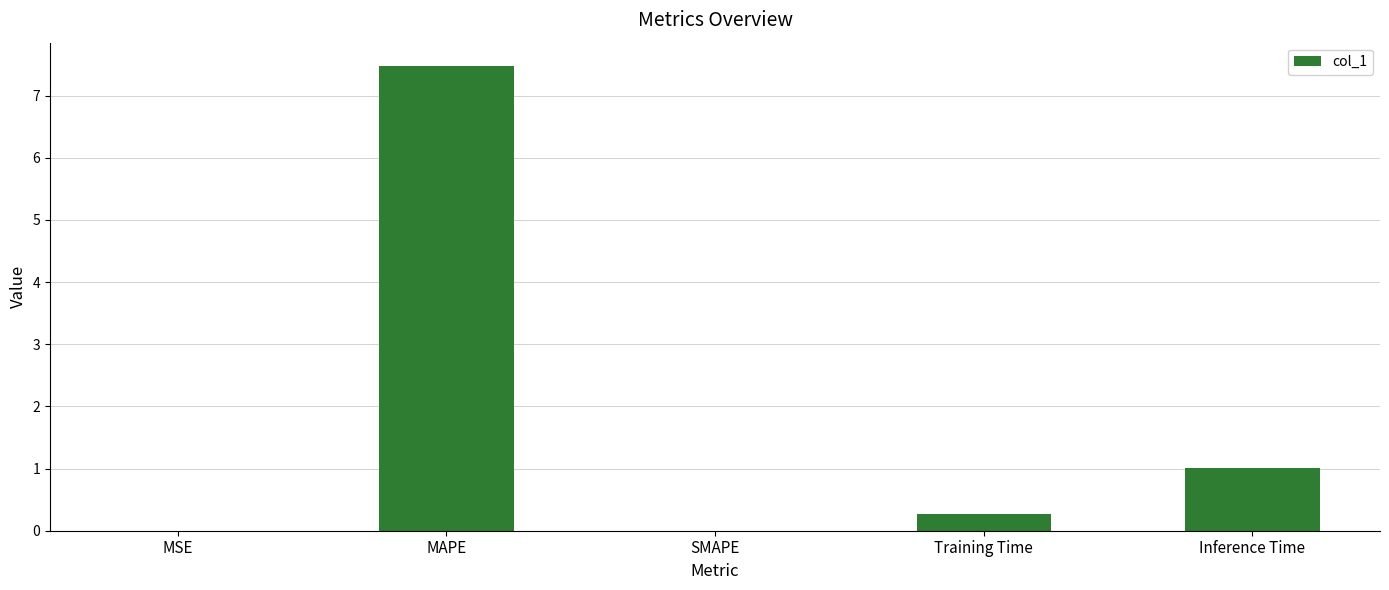

What is the sum of all values?

8.8